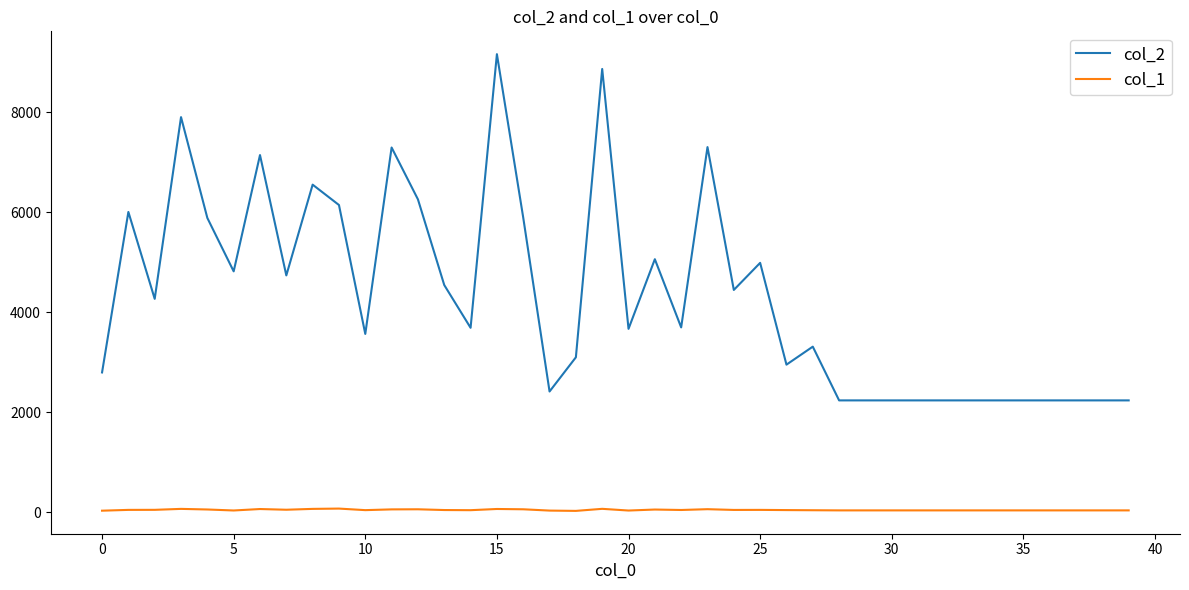

Does the chart display data point markers on the line(s)?

No